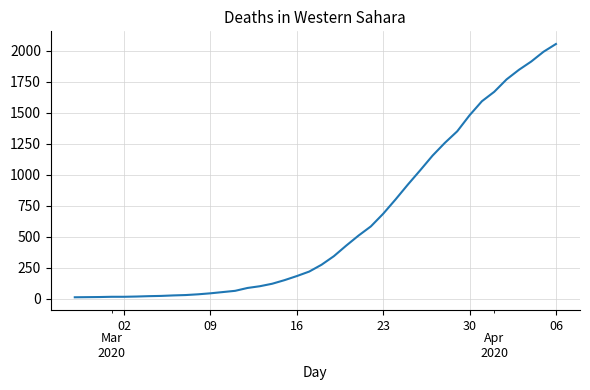

What is the greatest value displayed?

2053